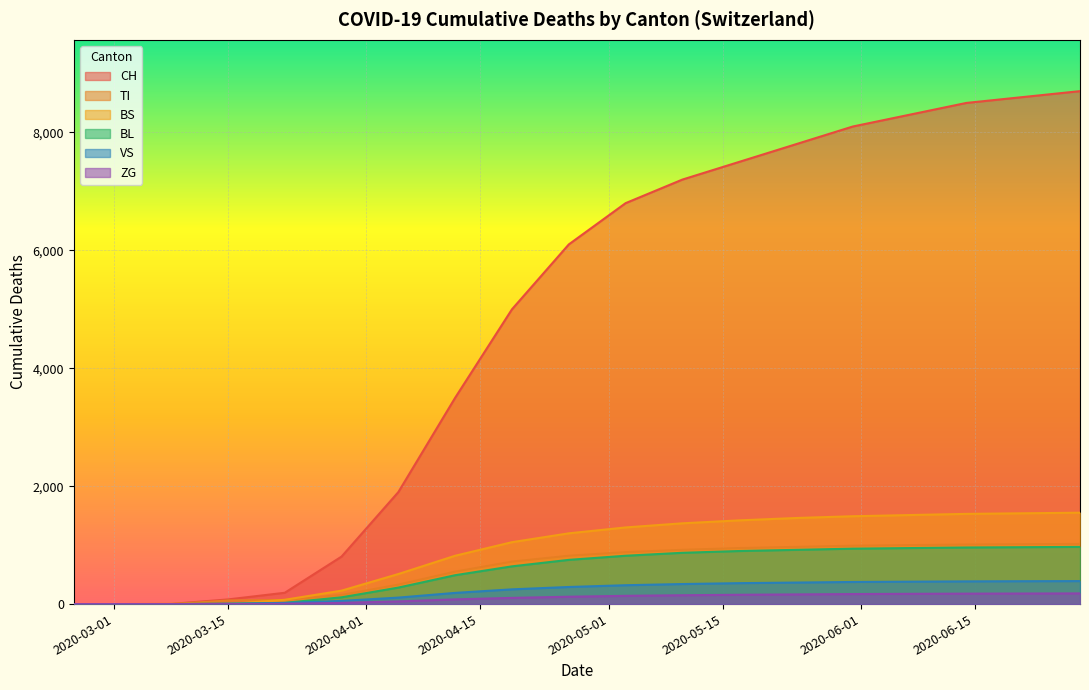

True or false: BS and CH intersect in this chart.

True